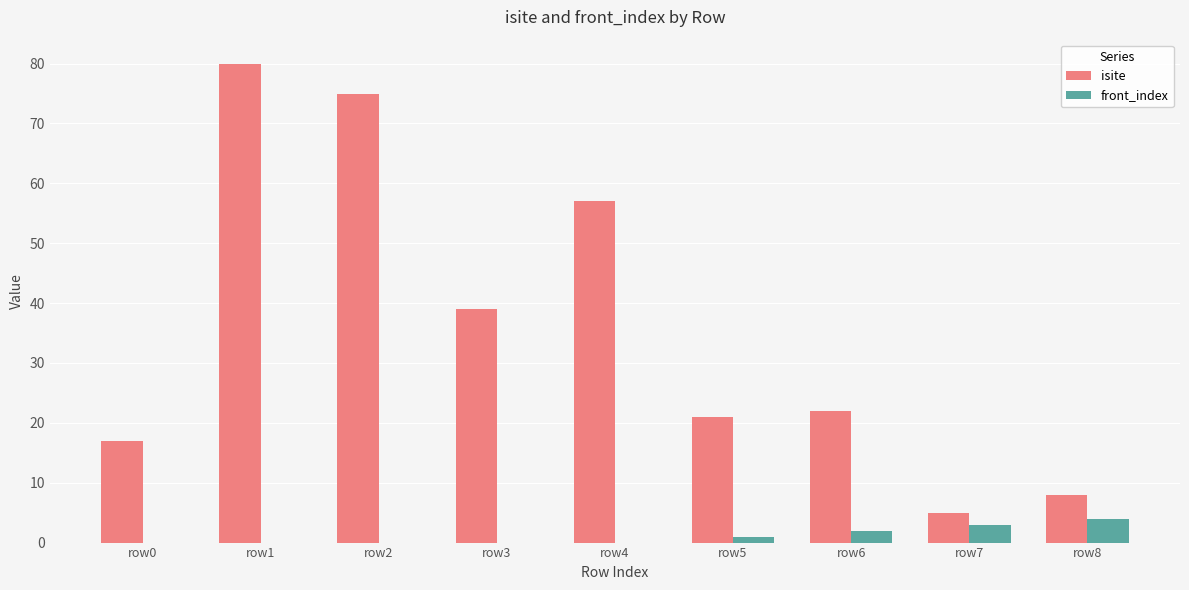

What are all the series names shown in the legend?

isite, front_index